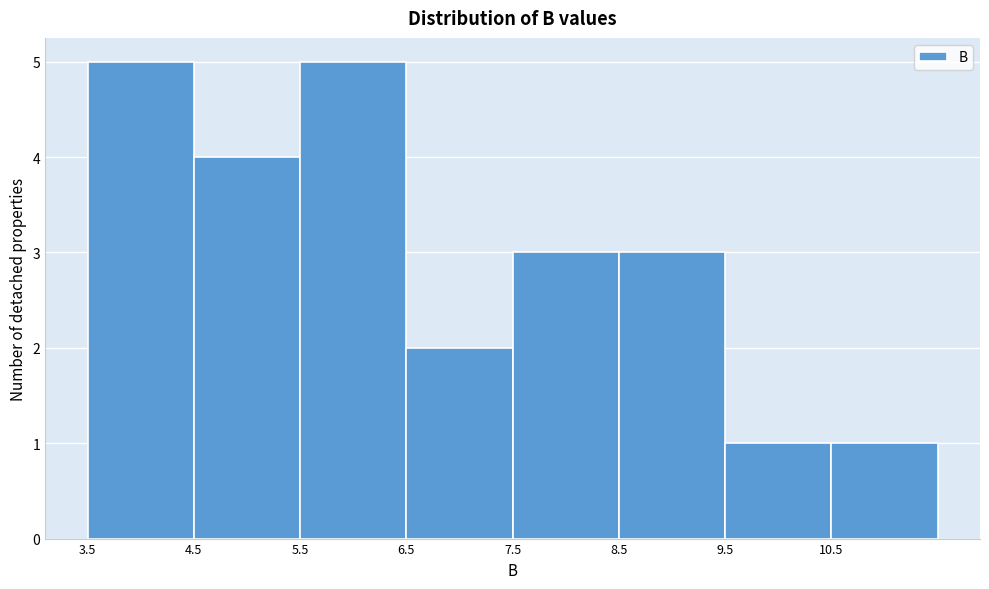

How tall is the bar that spans 4.5 to 5.5 on the x-axis? The values are not printed on the chart, so give them approximately, as read against the axis.

4